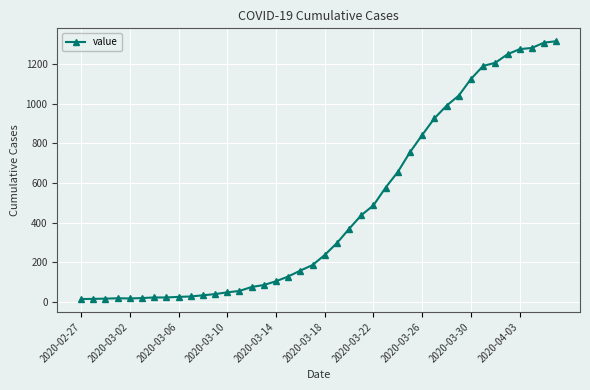

What is the difference between the second highest and second lowest values?

1296